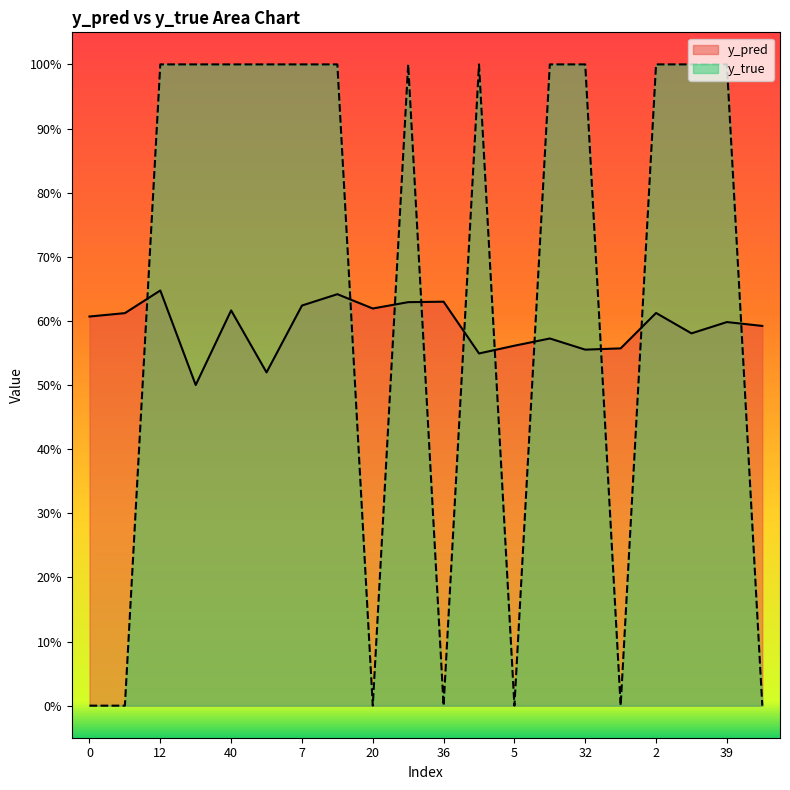

How many times do y_pred and y_true cross each other?

10